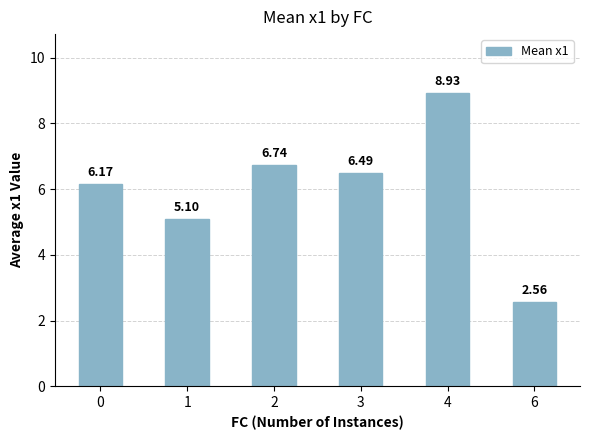

Which category has the lowest value across all series?

6